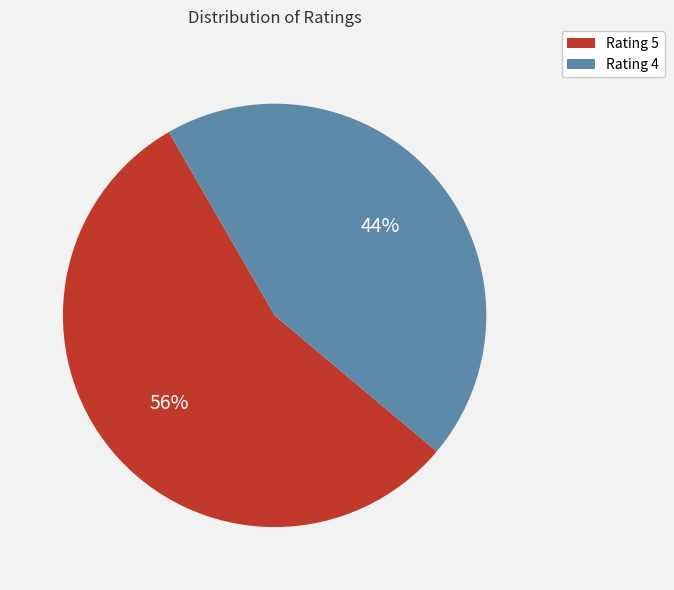

Rank the categories by value from highest to lowest.

Rating 5, Rating 4